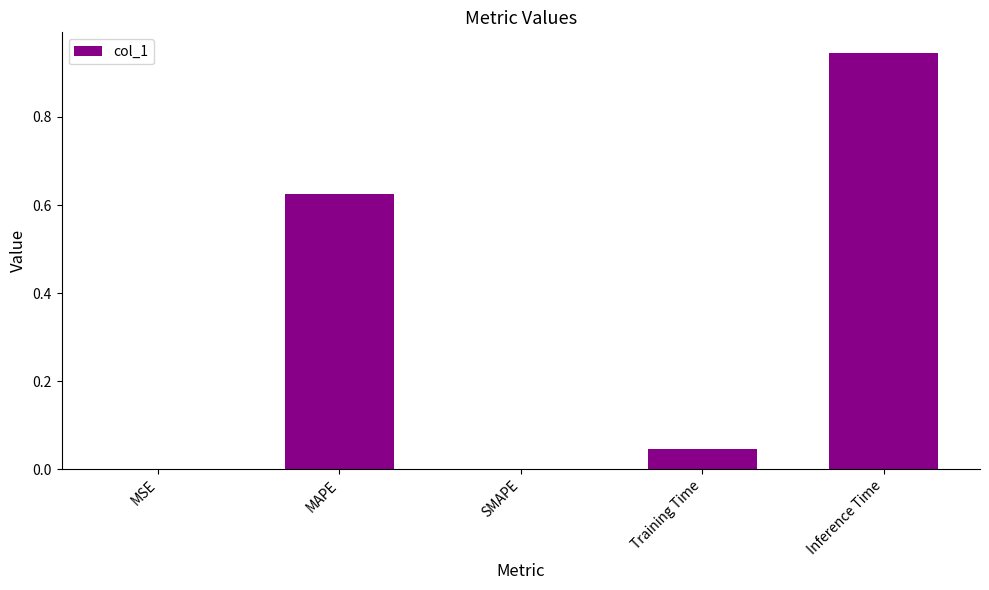

Which category has the highest value across all series?

Inference Time